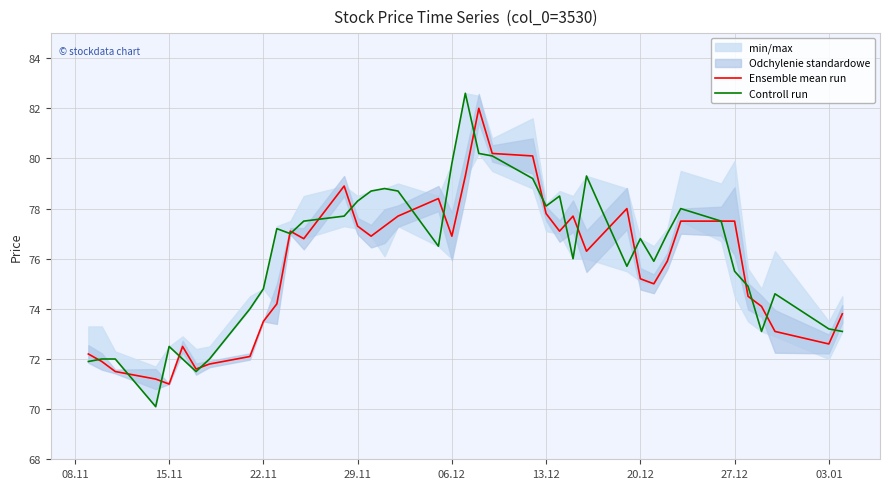

How many lines are shown in the chart?

2